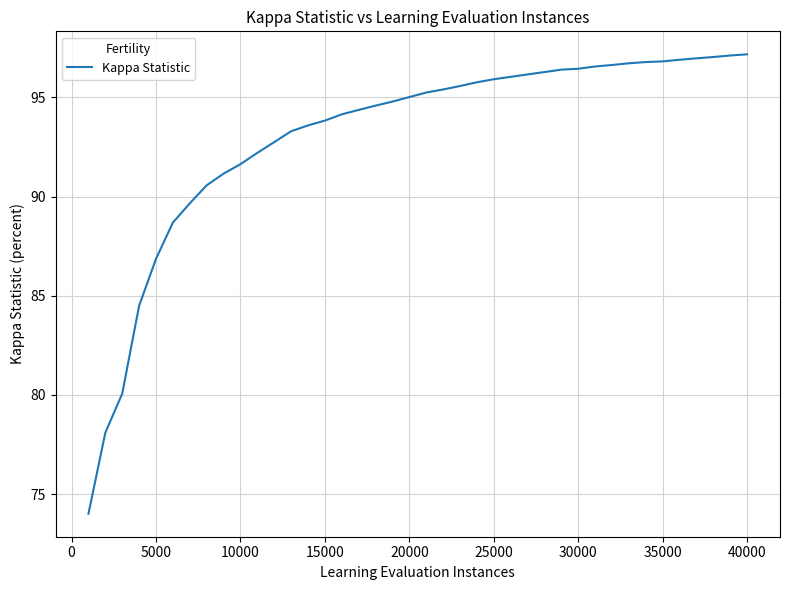

What is the smallest value displayed?

74.0